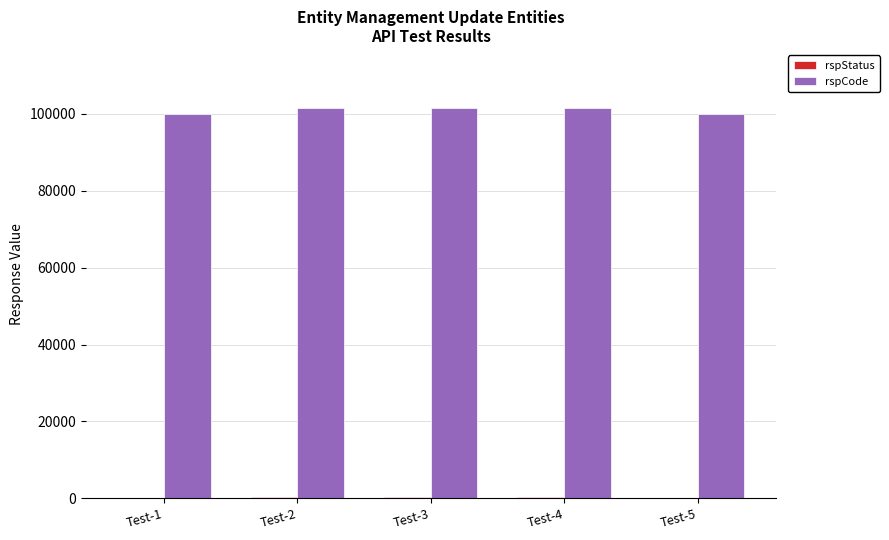

Which series has the widest spread of values?

rspCode